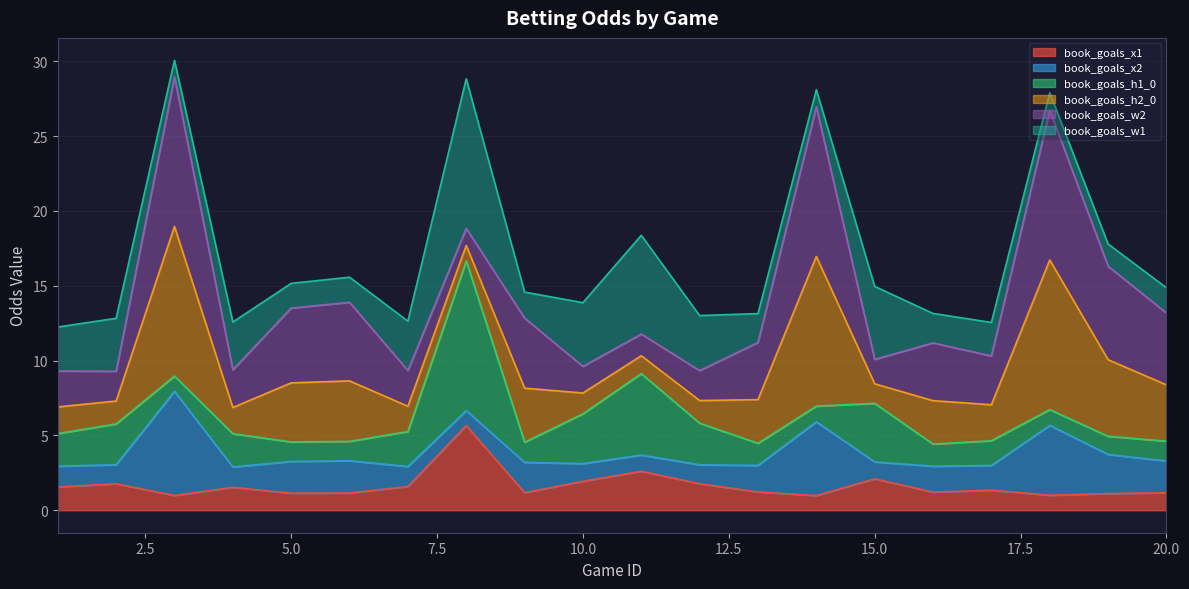

The book_goals_w2 series shows 5.2 at 6. True or false?

True